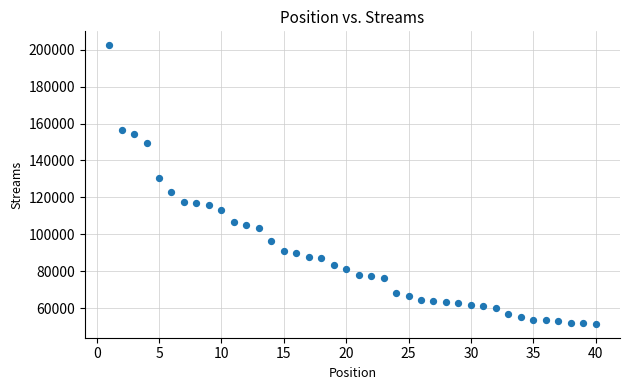

What is the range of X values (max minus min)?

39